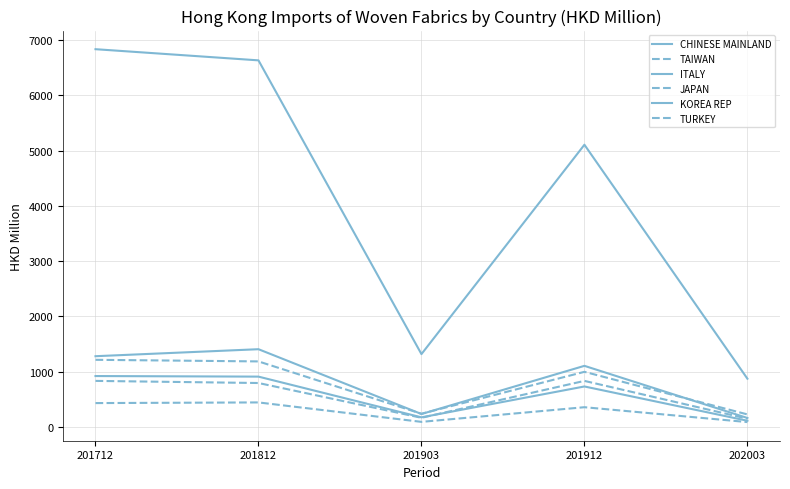

Rank the series by their maximum value, from highest to lowest.

CHINESE MAINLAND, ITALY, TAIWAN, KOREA REP, JAPAN, TURKEY